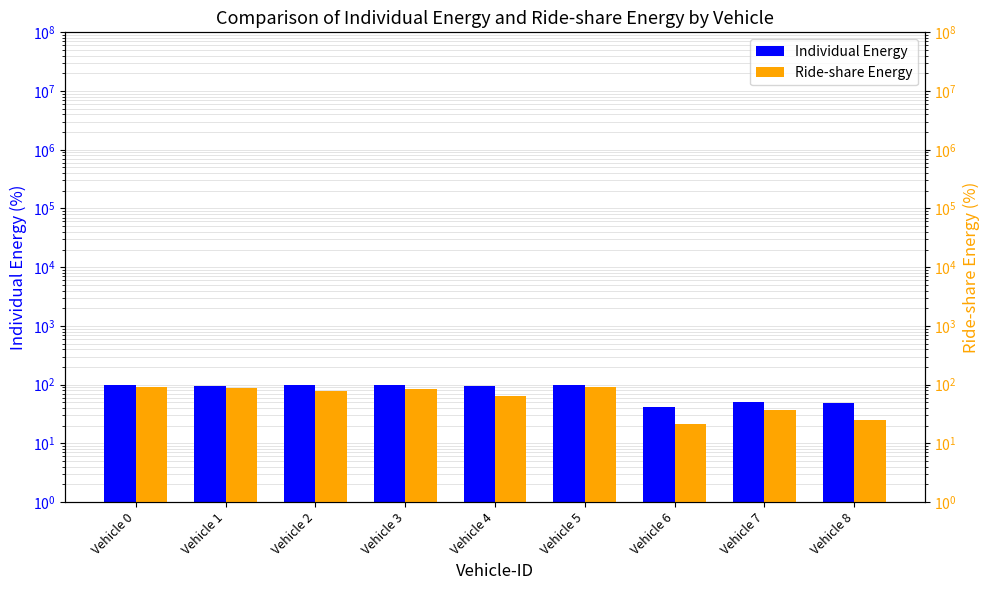

The value of Ride-share Energy at Vehicle 7 is 56. True or false?

False